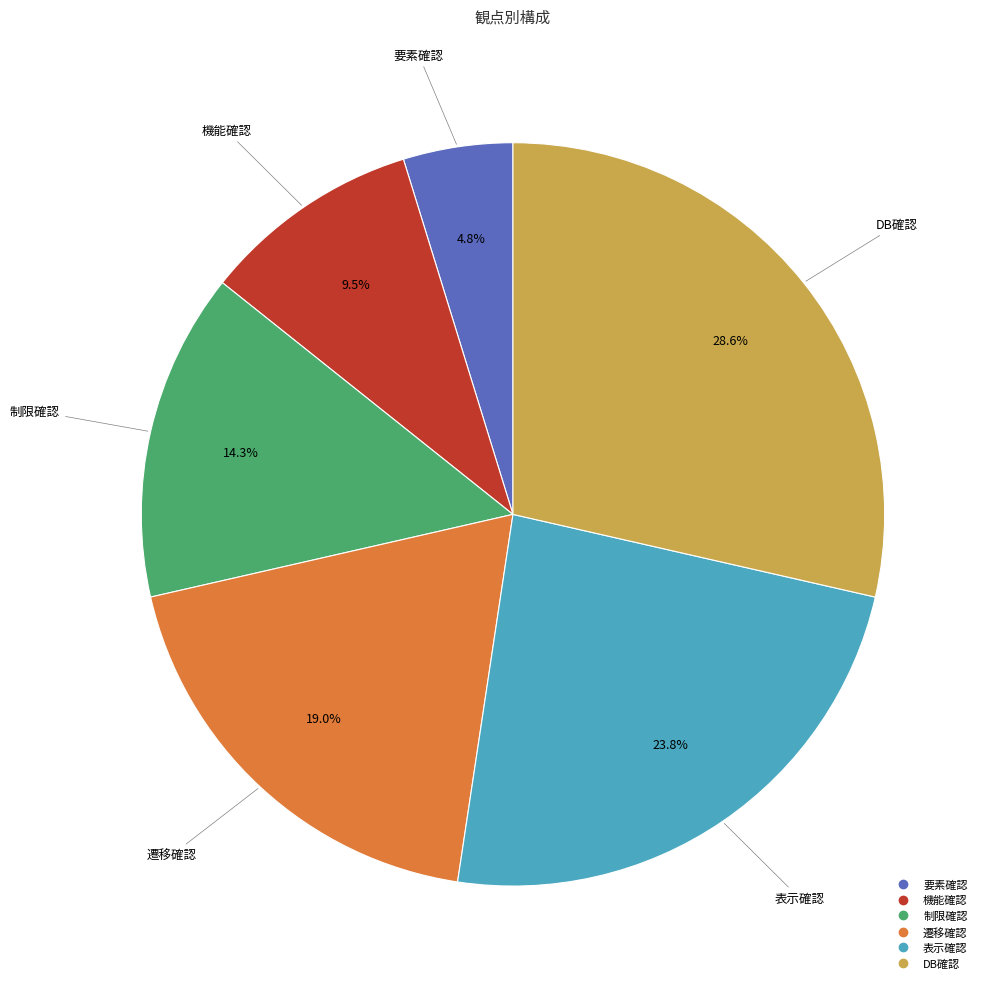

Which slice is the smallest?

要素確認